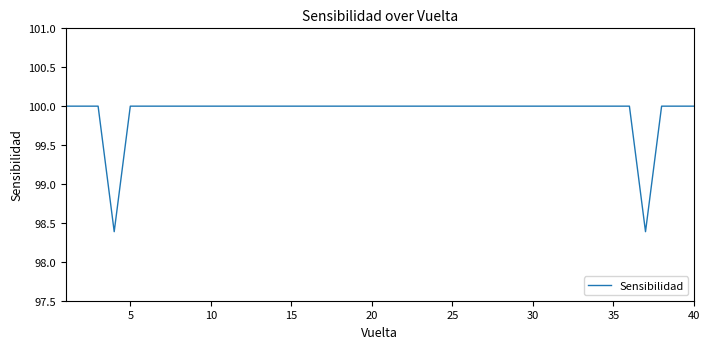

What is the minimum value shown in the chart?

98.4